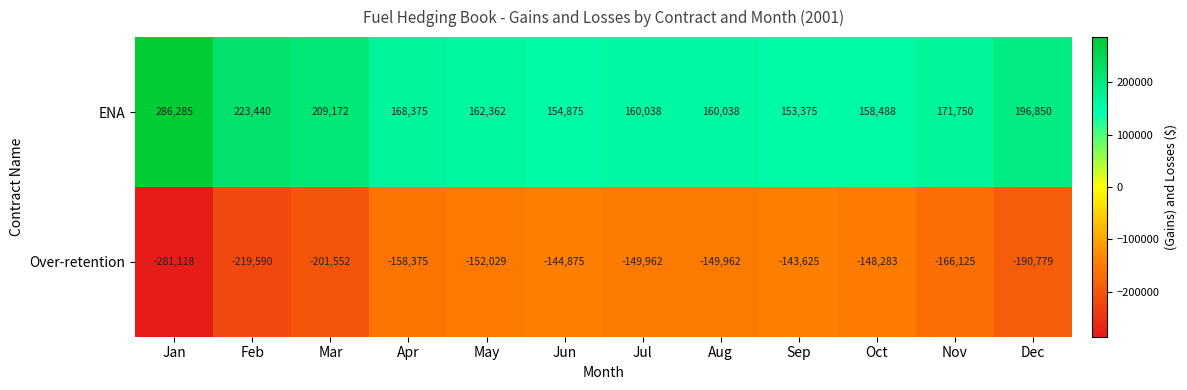

List the series in order of their overall mean, lowest first.

Over-retention, ENA